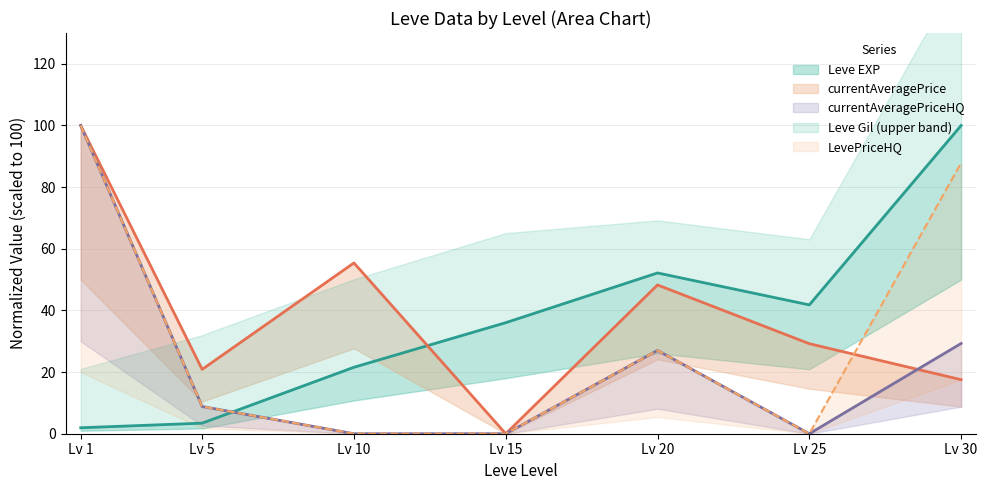

Count the number of categories in the chart.

7